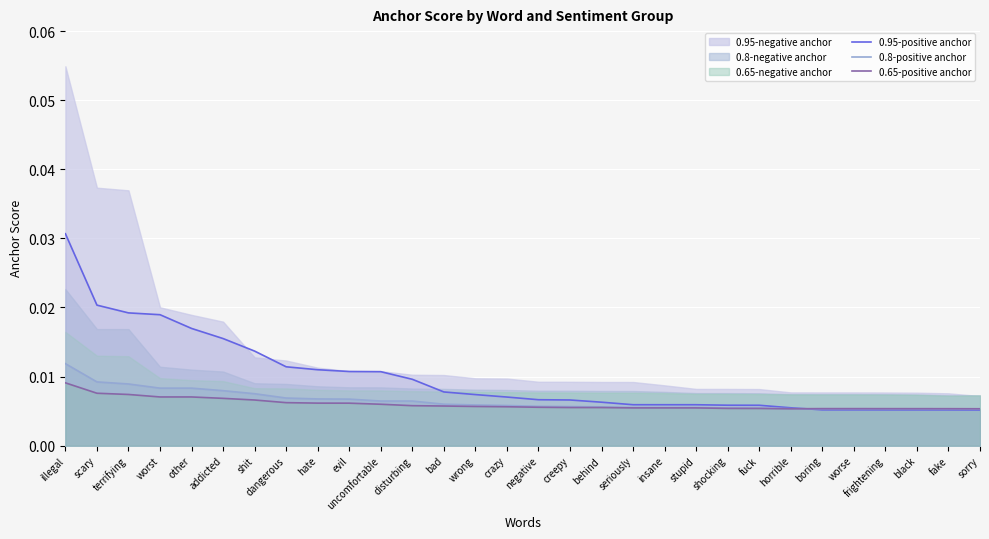

At which label does 0.8-positive anchor reach its peak?

illegal